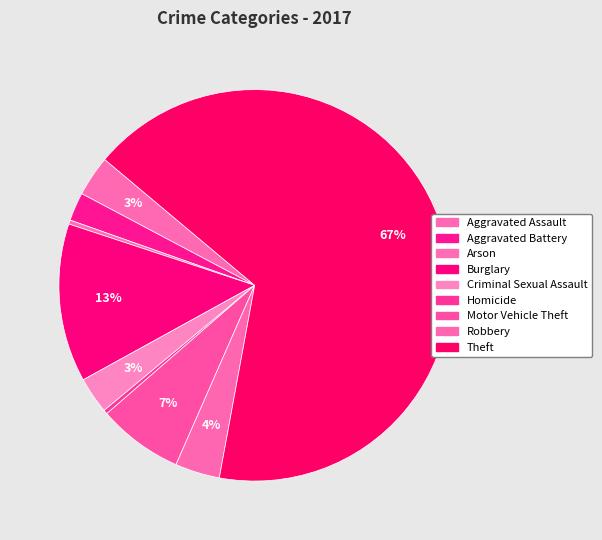

What is the largest slice in the pie chart?

Theft